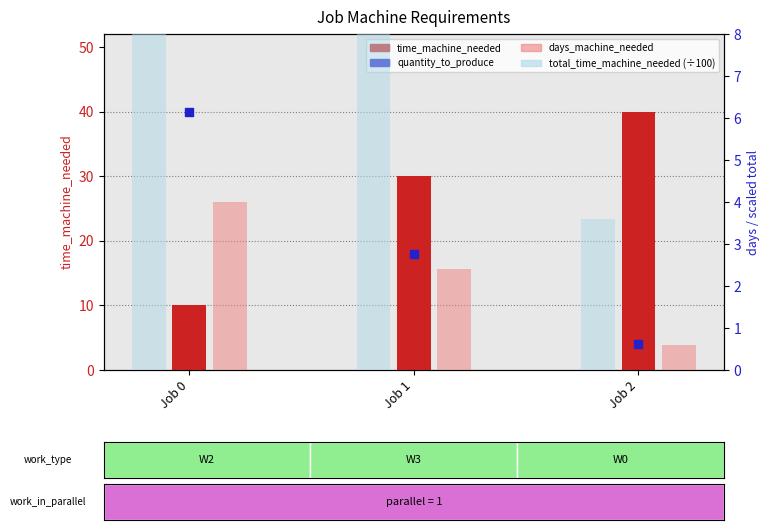

Is the value of days_machine_needed at Job 1 greater than the value of time_machine_needed at Job 1?

No